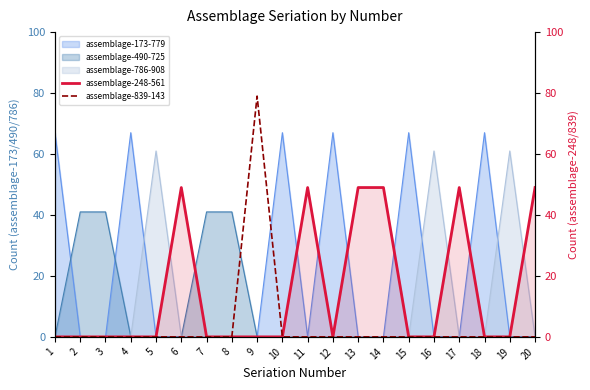

At which category is the sum across all series the highest?

9